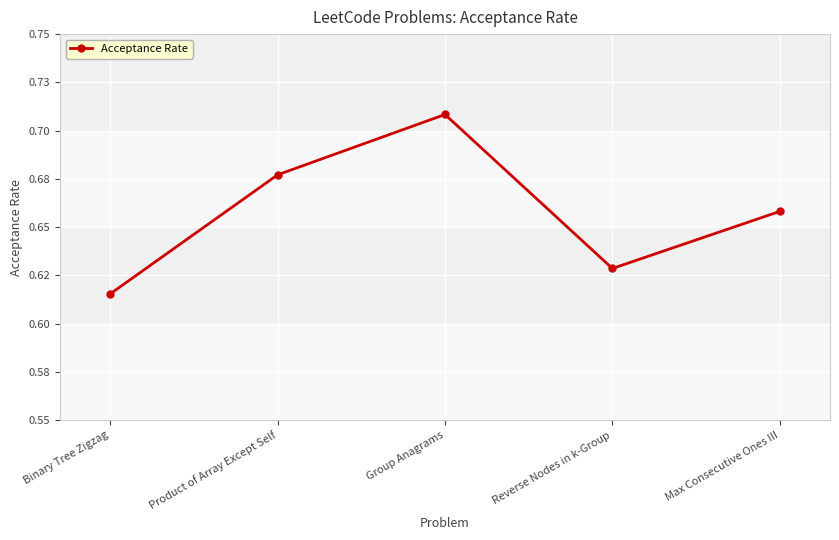

What is the label of the 1st point from the left?

Binary Tree Zigzag